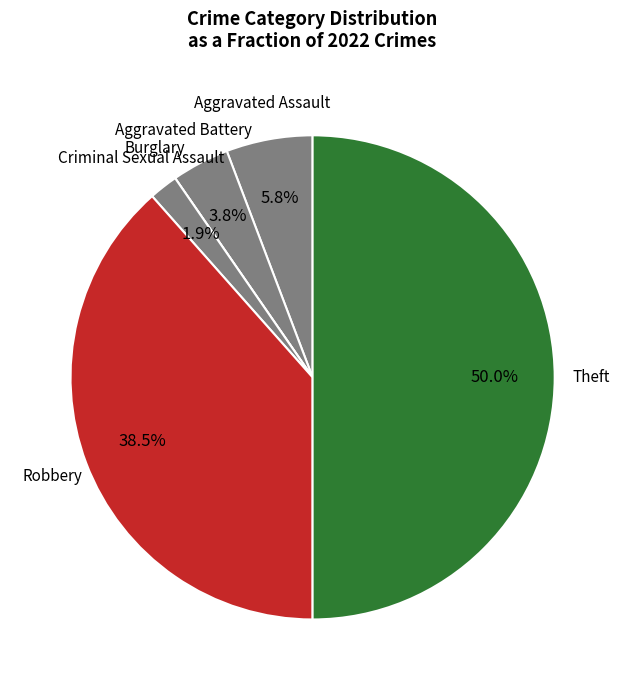

Do Criminal Sexual Assault and Robbery together represent more than half of the pie?

No